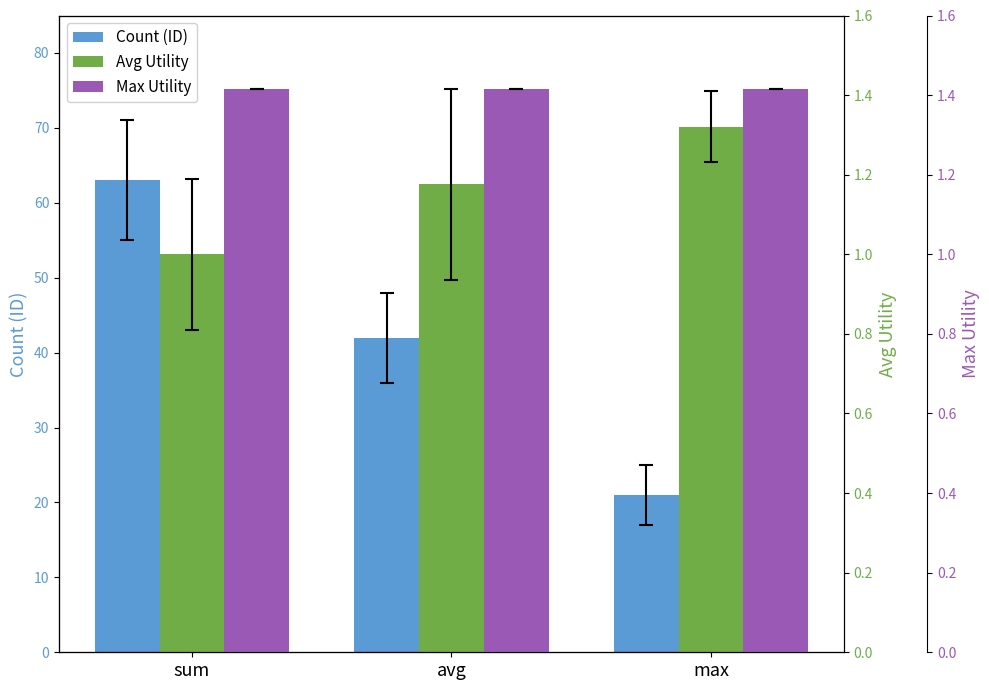

List the labels in order of Avg Utility value, largest first.

max, avg, sum